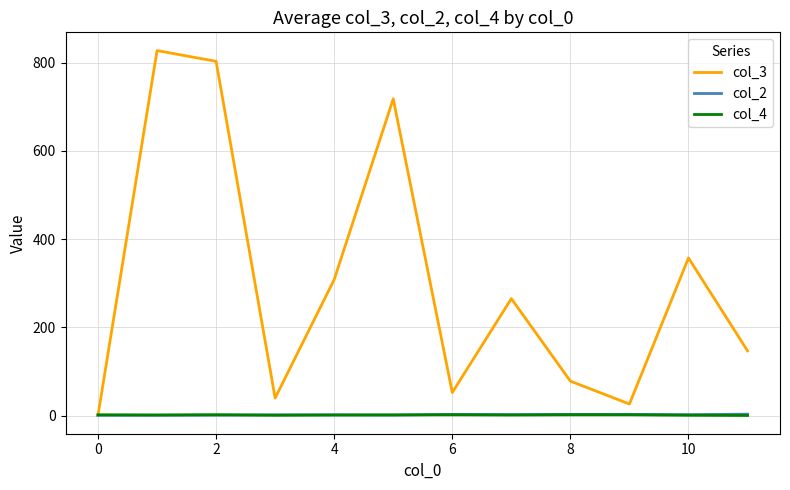

What is the greatest value displayed?

827.3